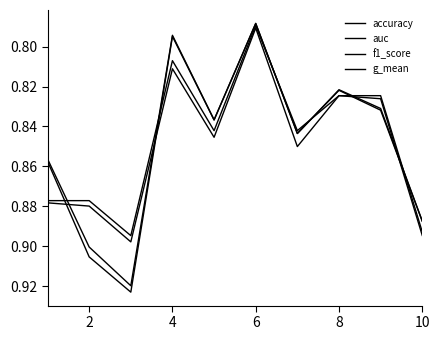

At how many categories does at least one series exceed 0?

10